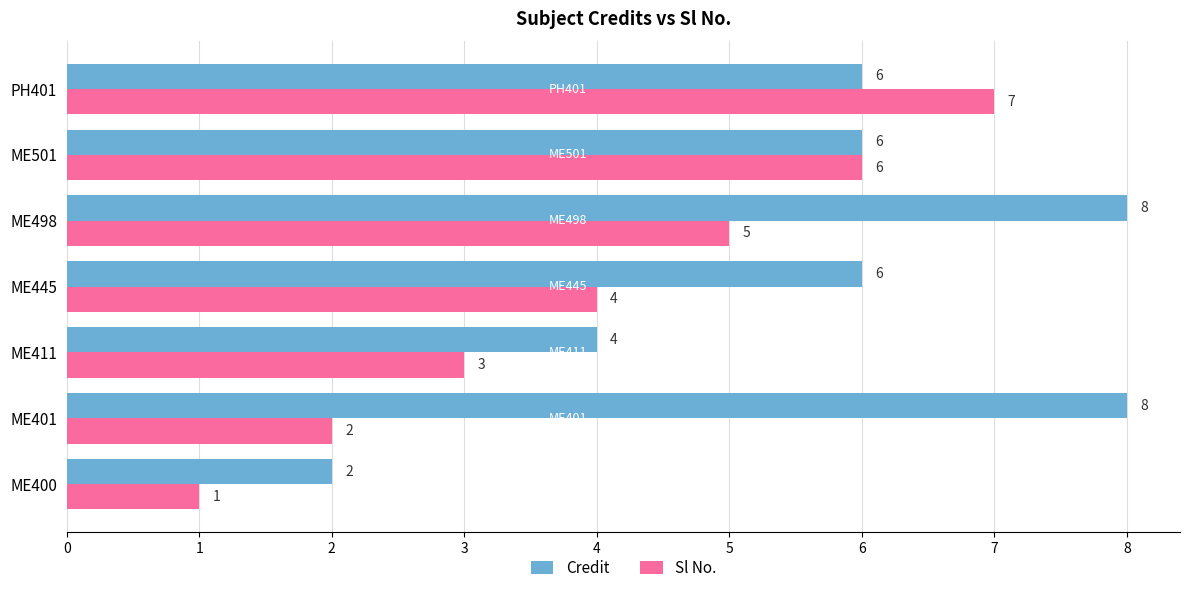

List the series in order of their peak value, lowest first.

Sl No., Credit